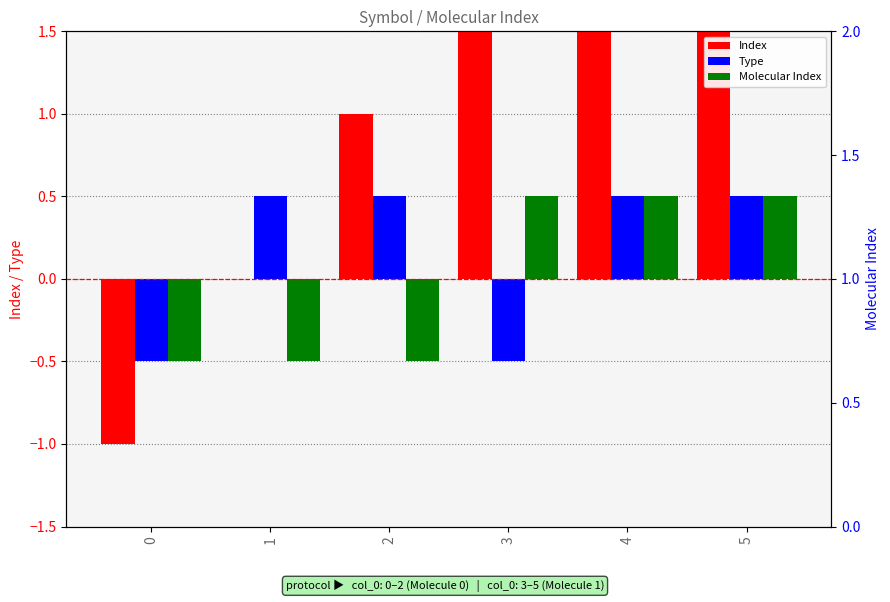

What is the sum of all Type values?

1.0